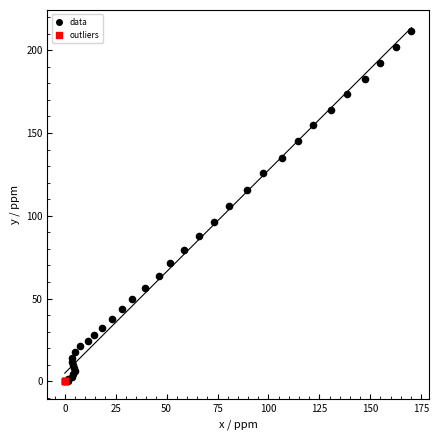

Which series has the largest Y range (max minus min)?

data